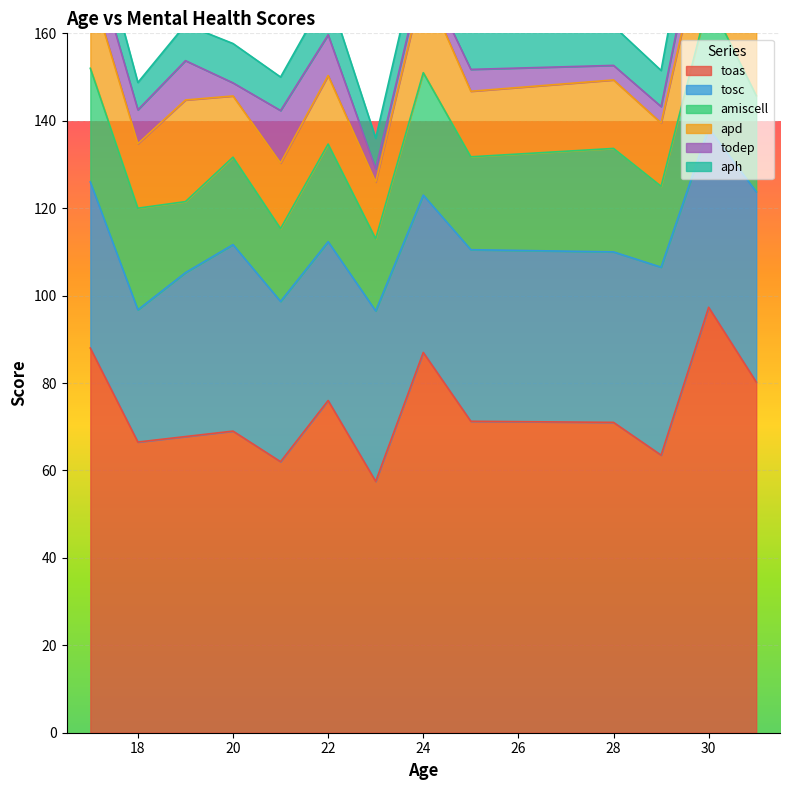

What is the minimum value for toas?

57.5